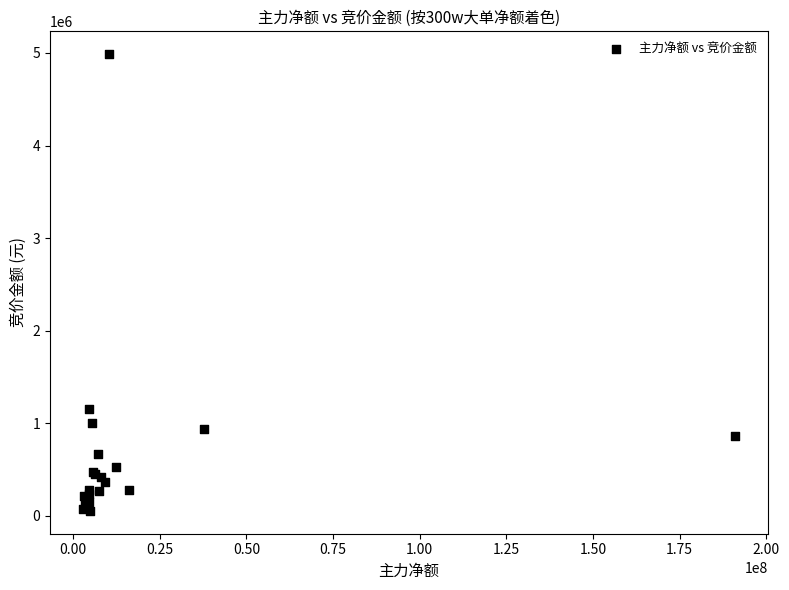

What Y value in the scatter plot is closest to 2520064?

1155308